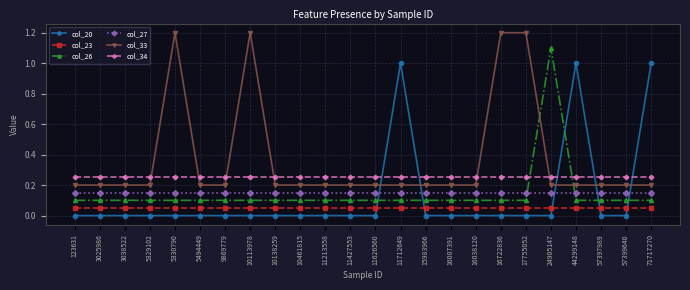

What is the difference between the highest and lowest values at 10113978?

1.2